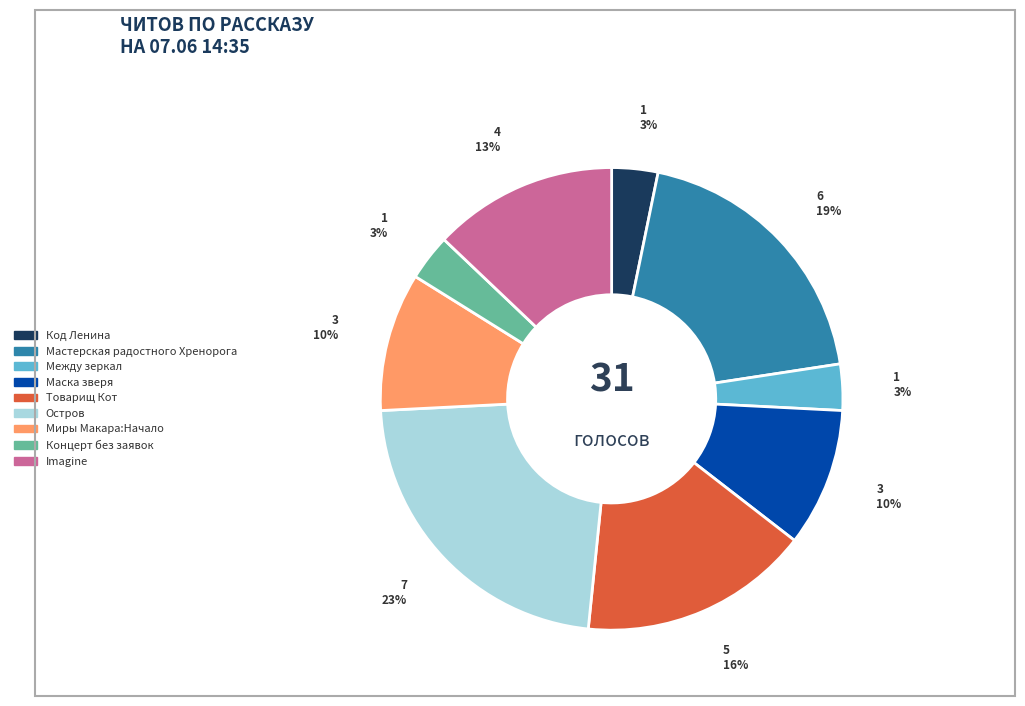

Do Imagine and Остров together represent more than half of the pie?

No